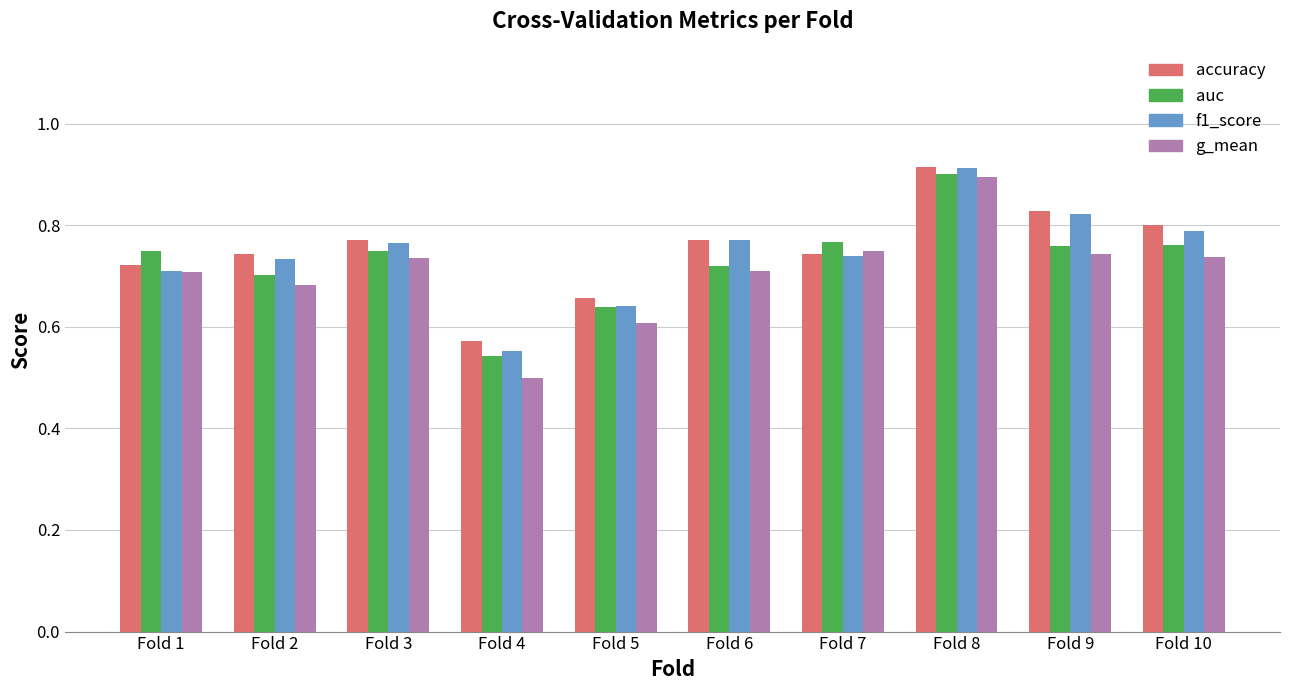

Which series has the widest spread of values?

g_mean